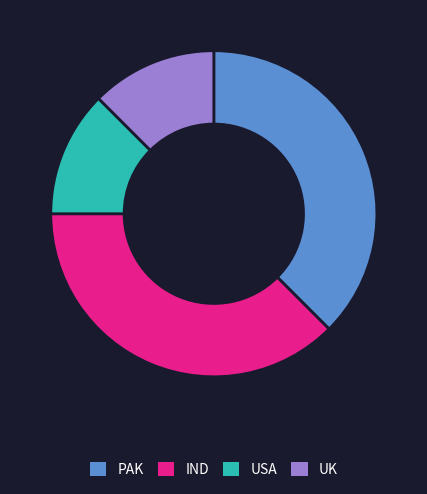

What is the ratio of the value at PAK to the value at UK?

3.0